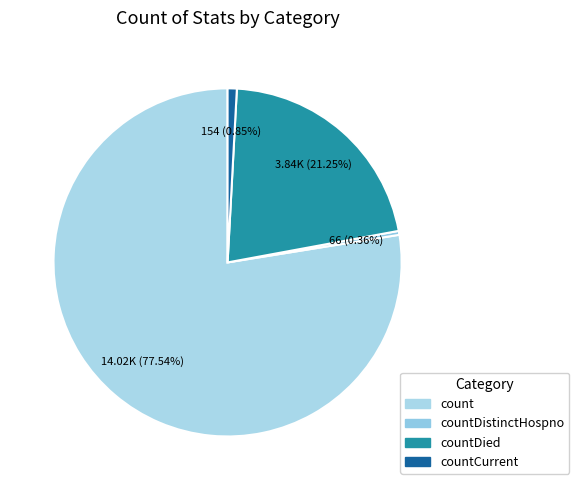

How many segments does this pie chart have?

4